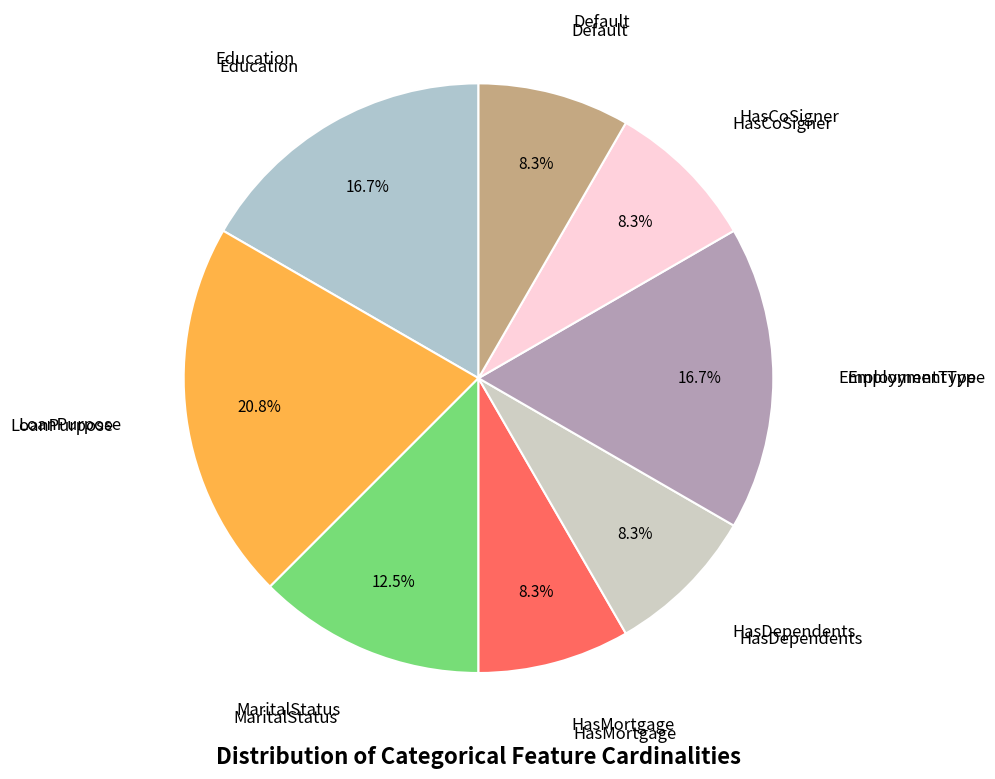

How many segments does this pie chart have?

8